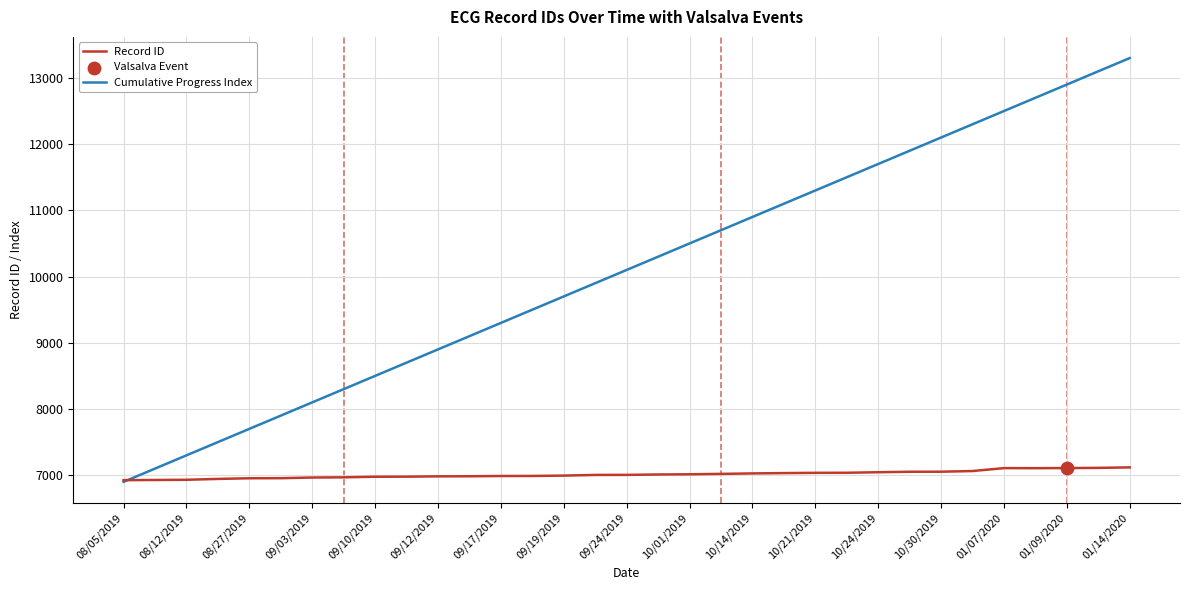

At how many categories does at least one series exceed 11586?

9